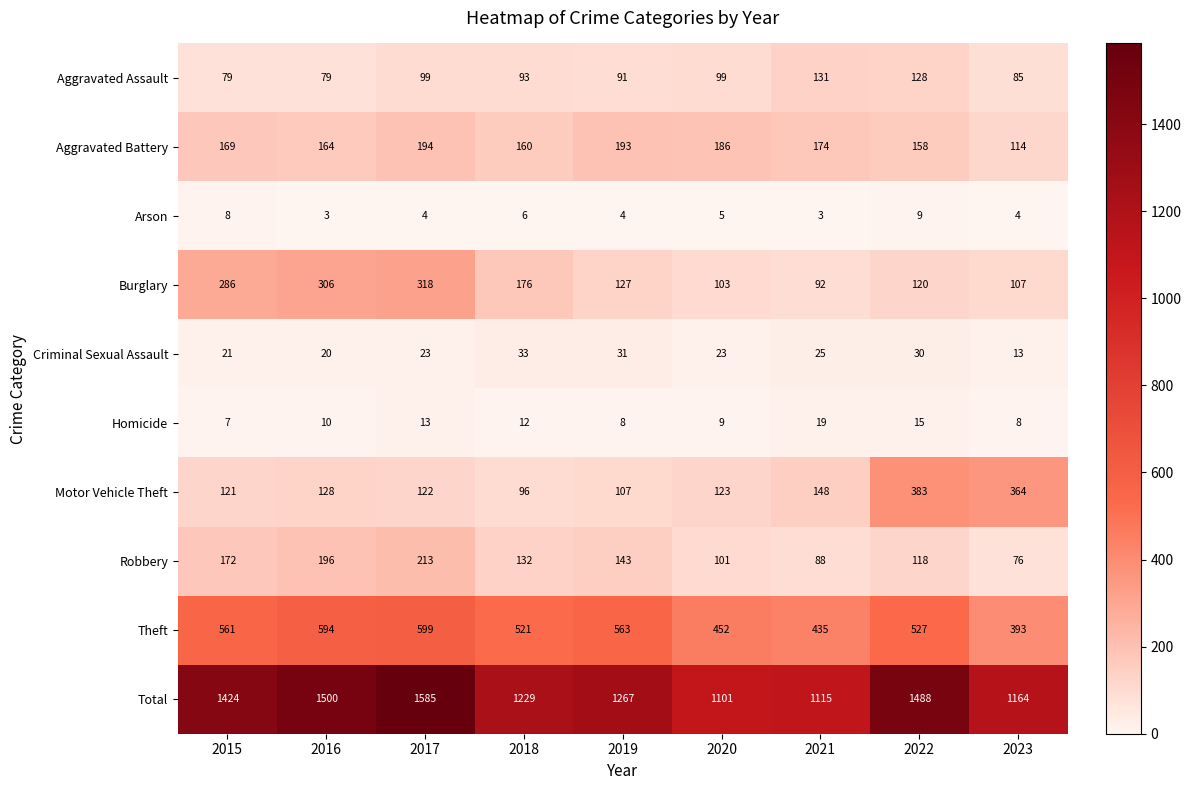

What is the maximum value shown in the chart?

1585